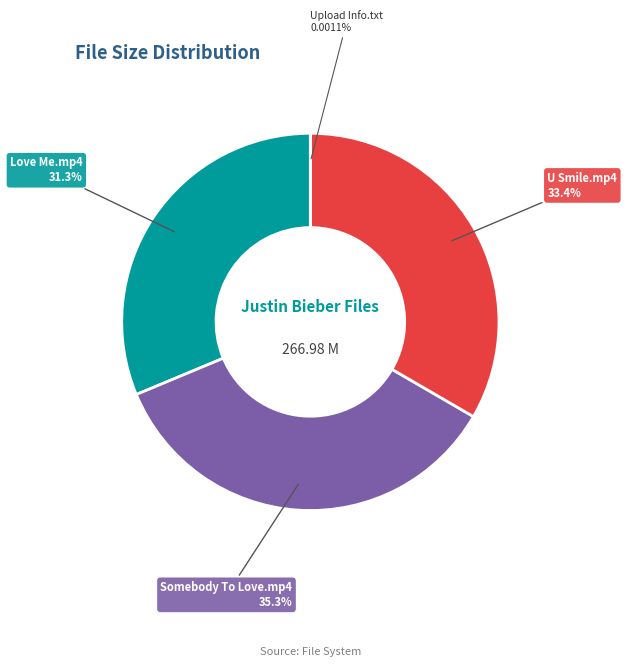

Does any single category account for the majority?

No